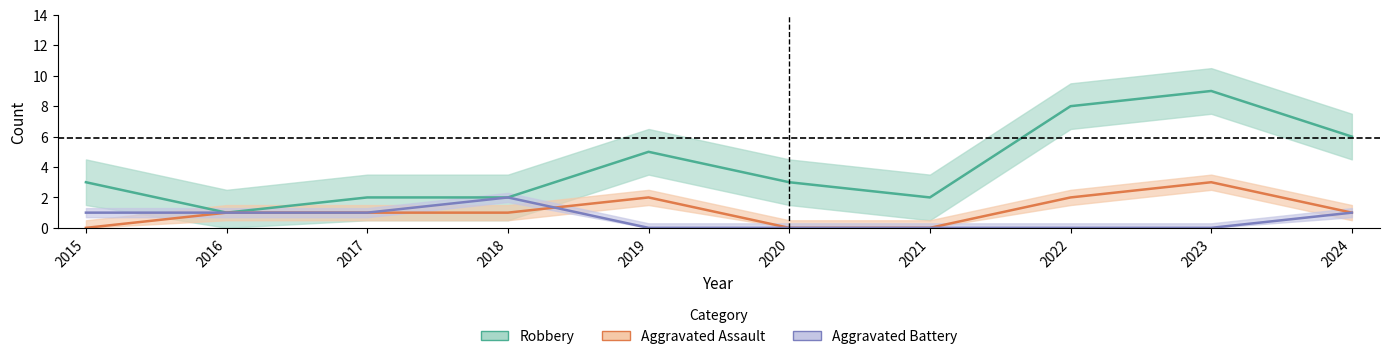

What is the sum of all Aggravated Battery values?

6